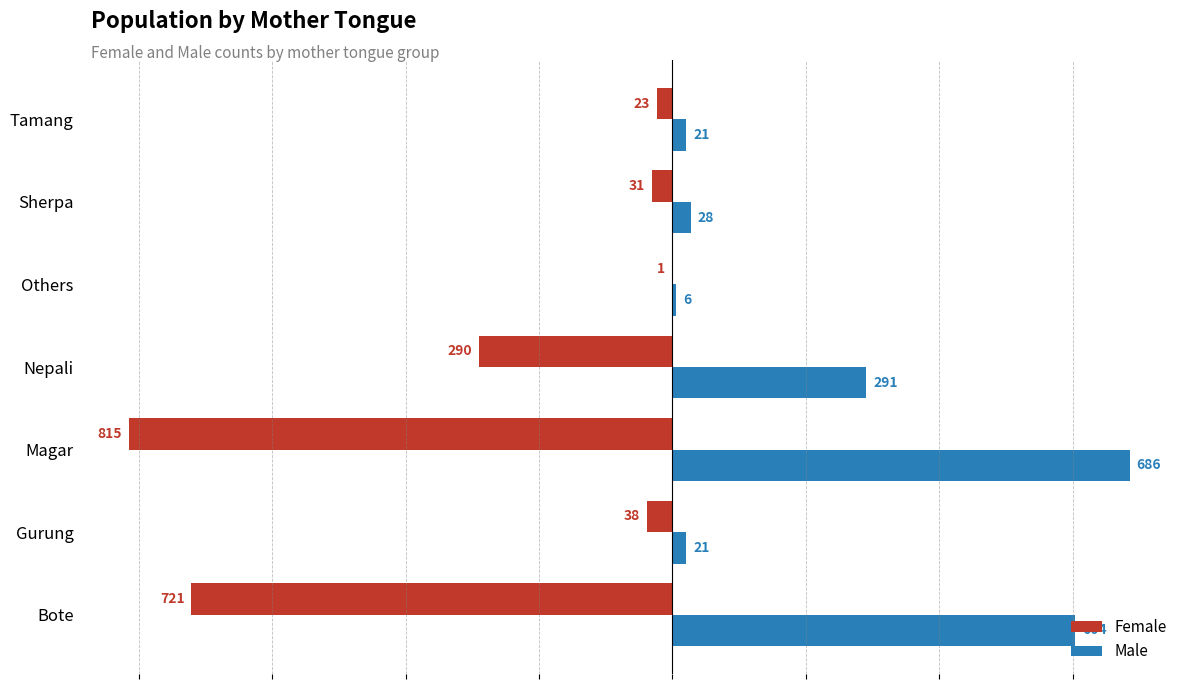

What is the highest value of the Male series?

686